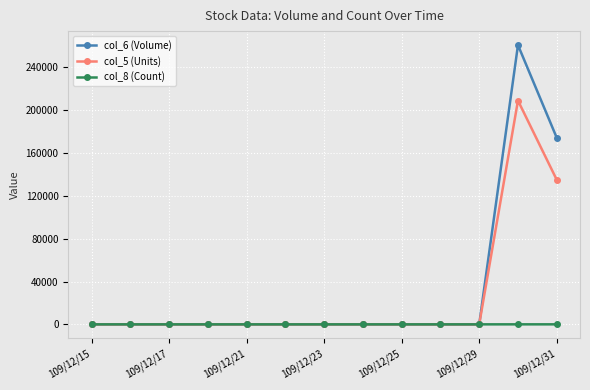

How many lines are shown in the chart?

3